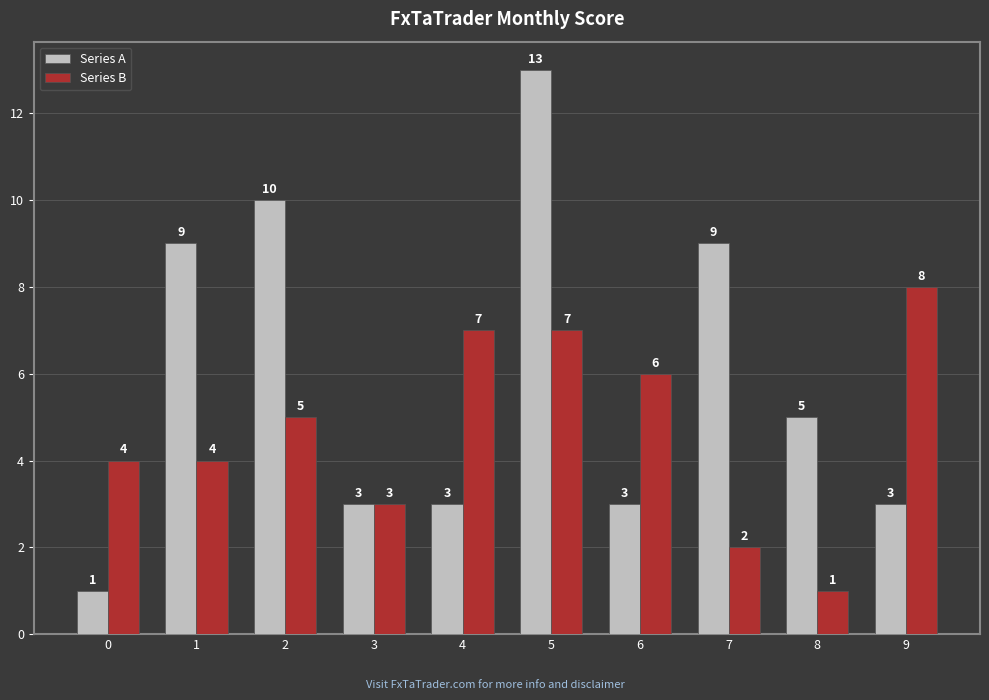

Which series has the widest spread of values?

Series A